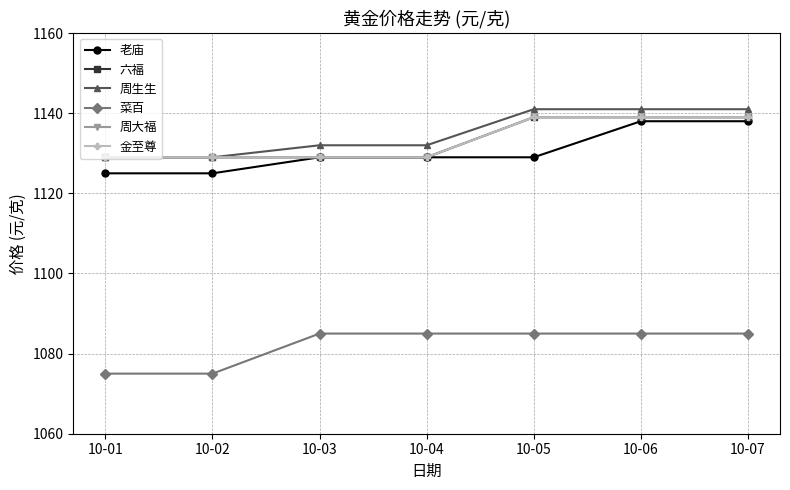

Does the chart display data point markers on the line(s)?

Yes